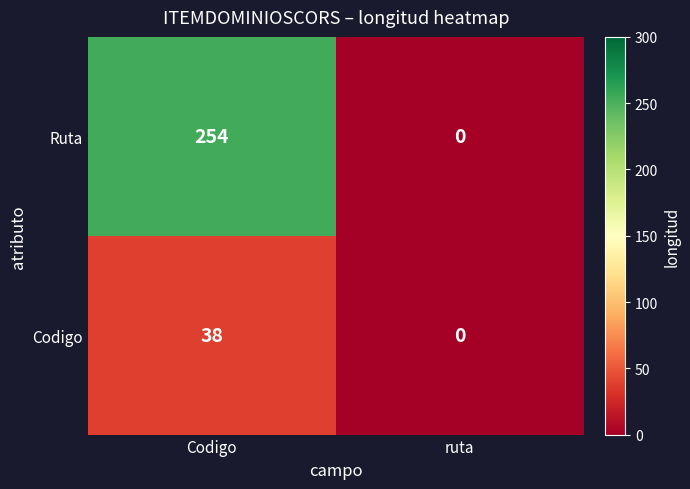

Rank the series by their average value, from lowest to highest.

Codigo, Ruta